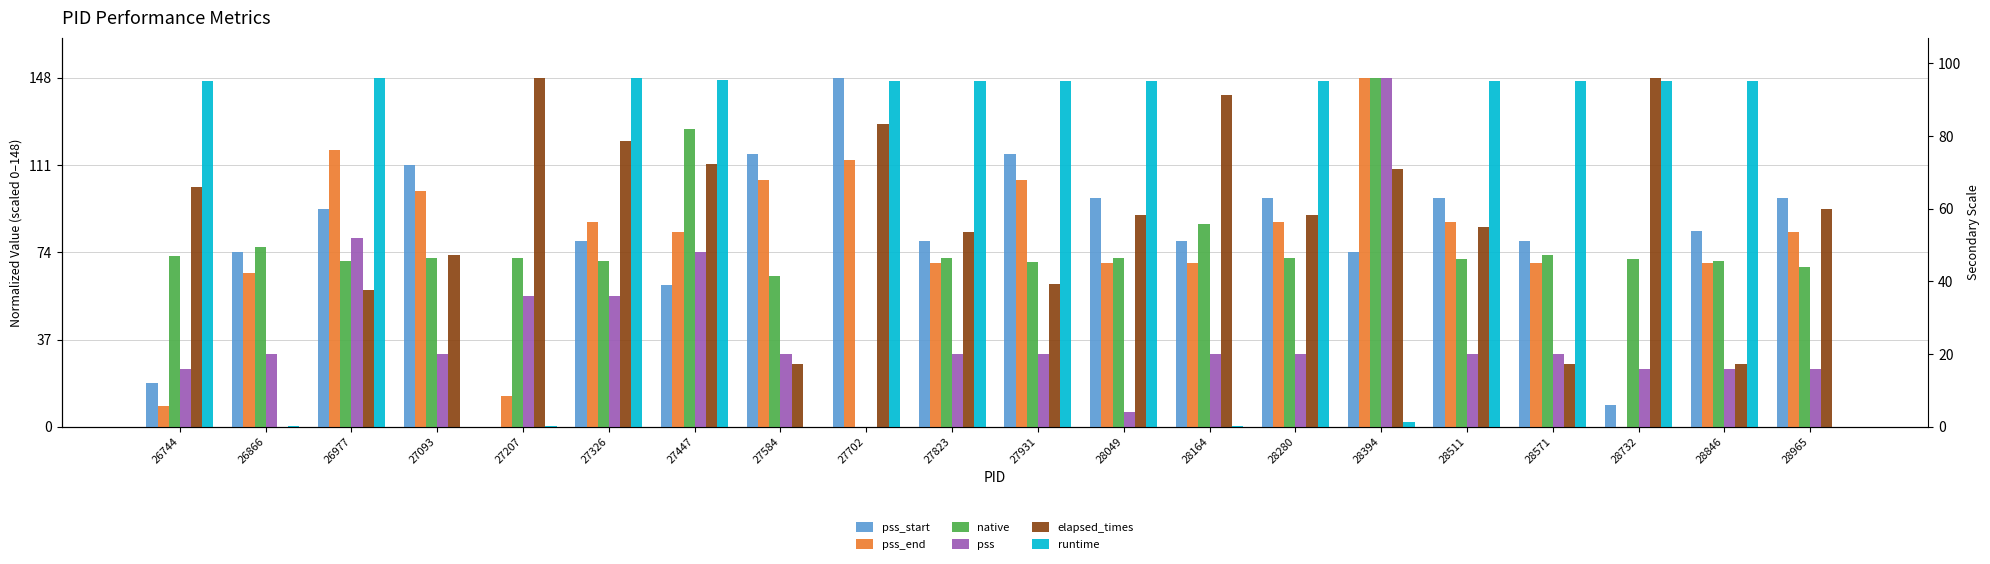

At which label does pss_start first exceed 83?

26977